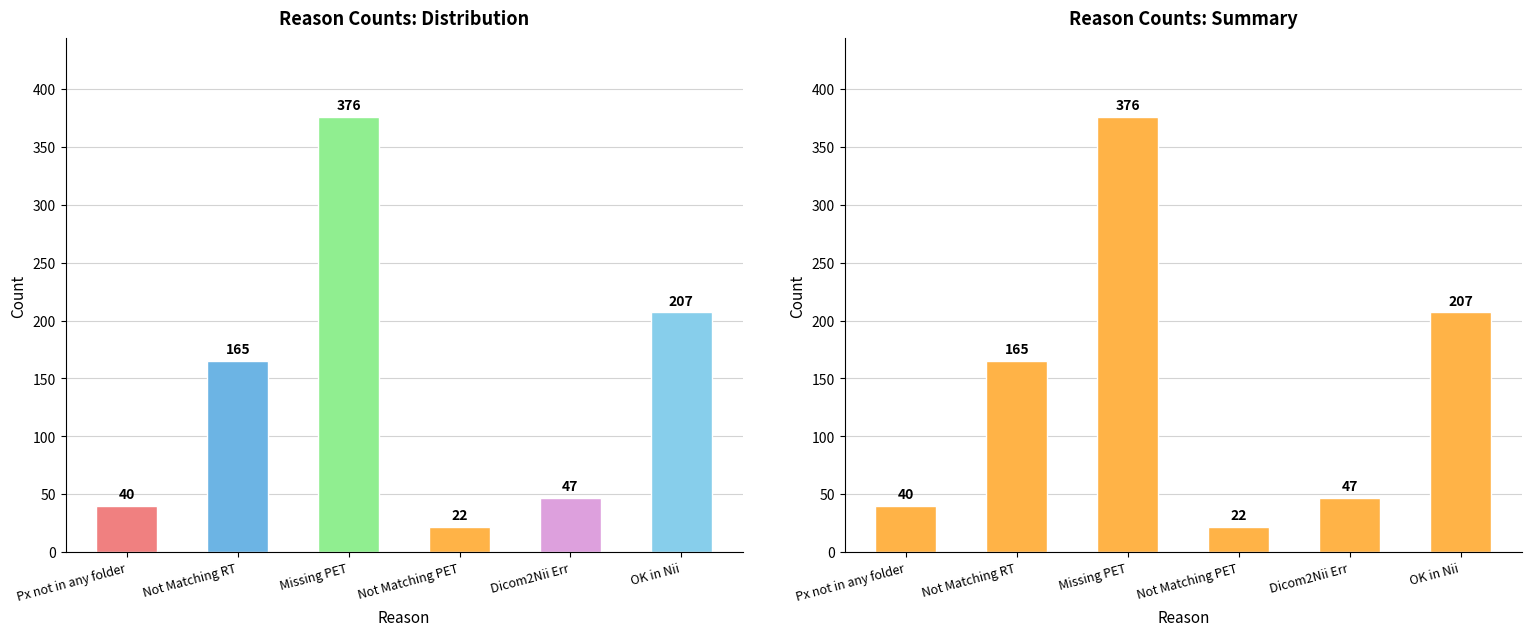

What is the label of the 6th bar from the left?

OK in Nii